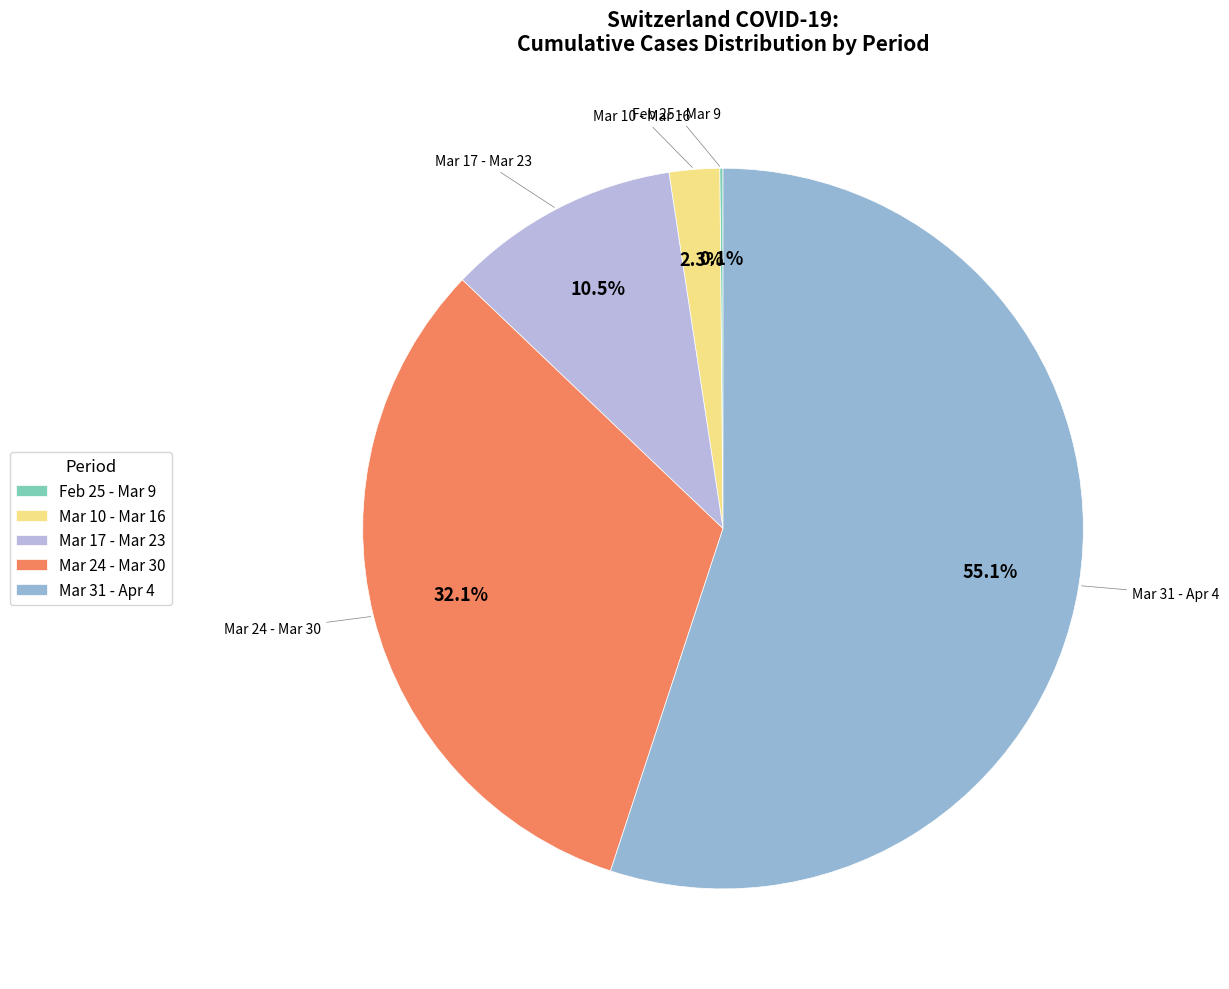

Which category has the biggest portion of the pie?

Mar 31 - Apr 4